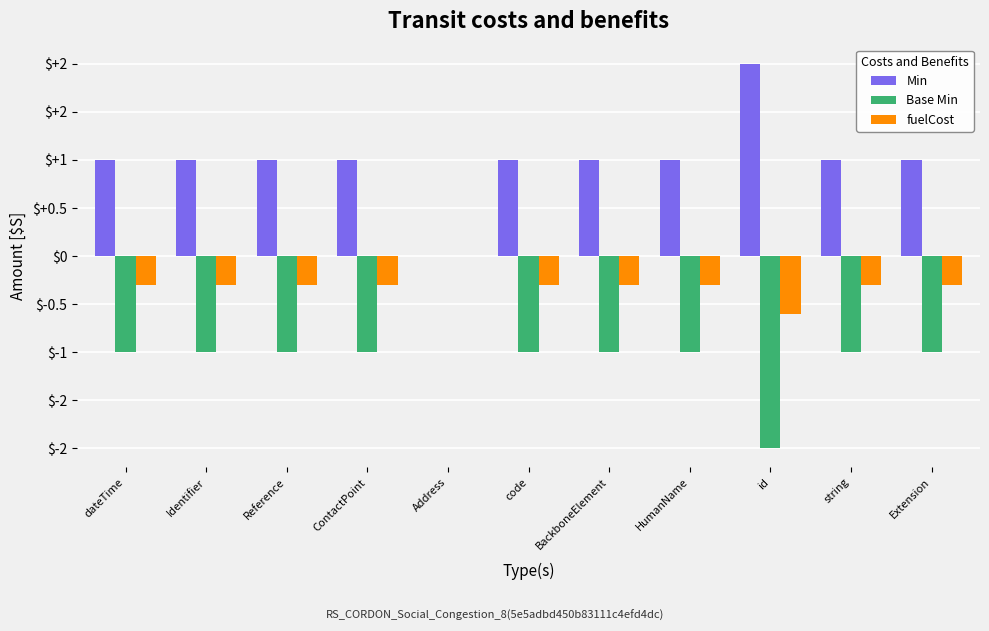

Are the bars grouped side by side (vs. stacked)?

Yes